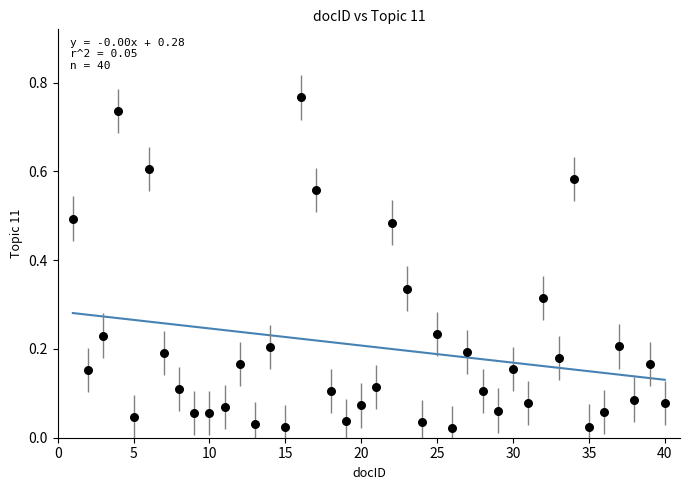

What is the range of X values (max minus min)?

39.0